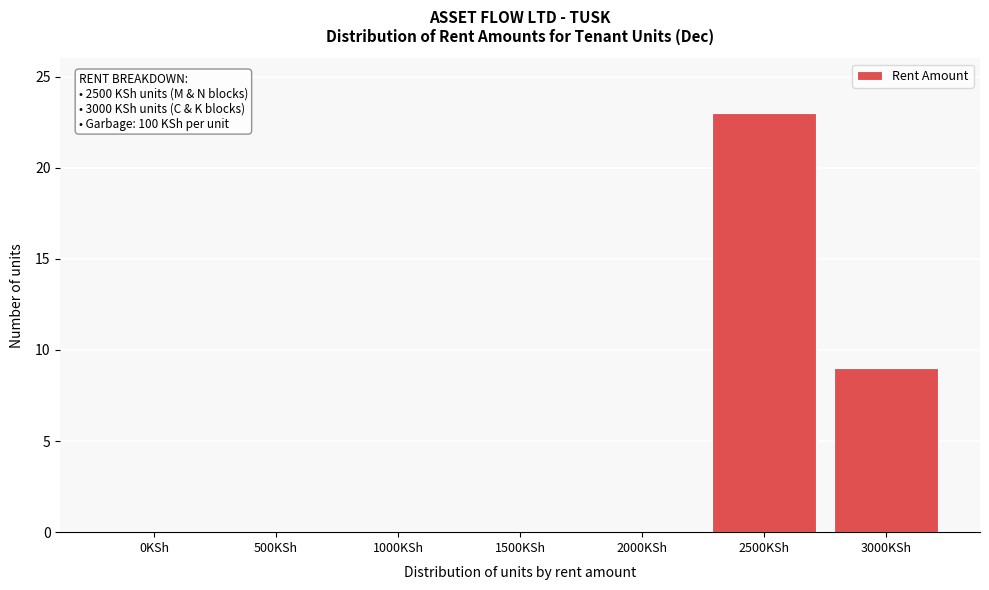

Reading right to left, transcribe all the data shown in this chart.

3000KSh=9	2500KSh=23	2000KSh=0	1500KSh=0	1000KSh=0	500KSh=0	0KSh=0